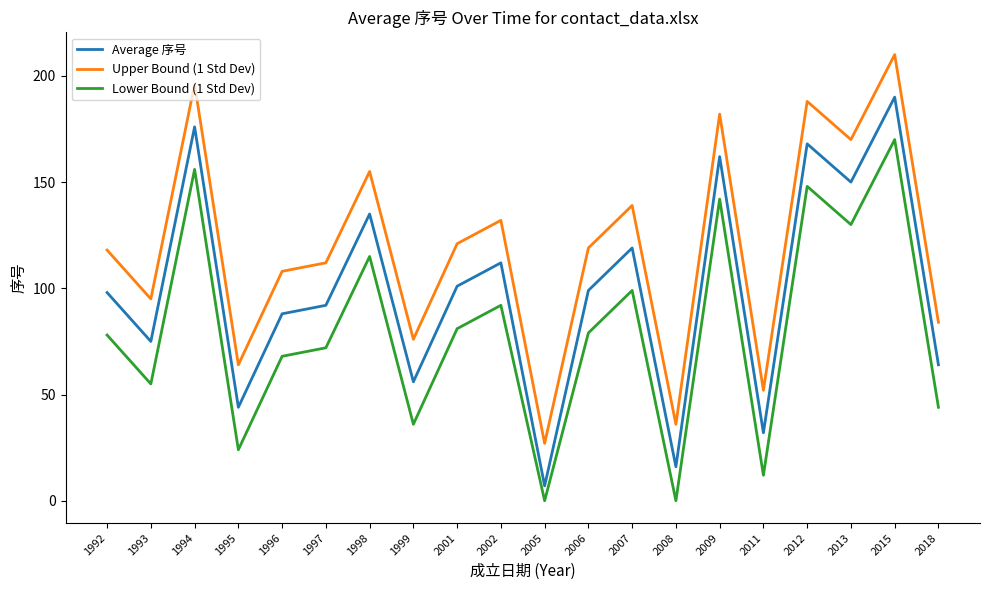

True or false: Upper Bound (1 Std Dev) has a value of 132 at 2002.

True